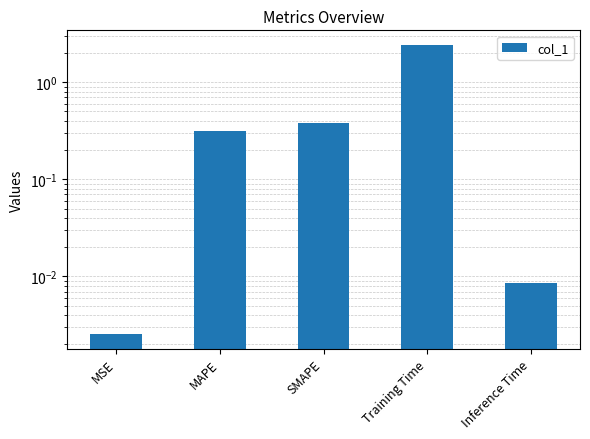

What is the value of the 3rd bar from the left?

0.4